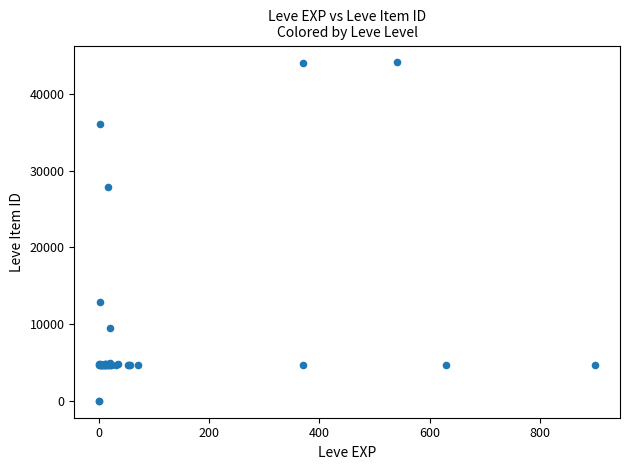

What Y value in the scatter plot is closest to 22048?

27884